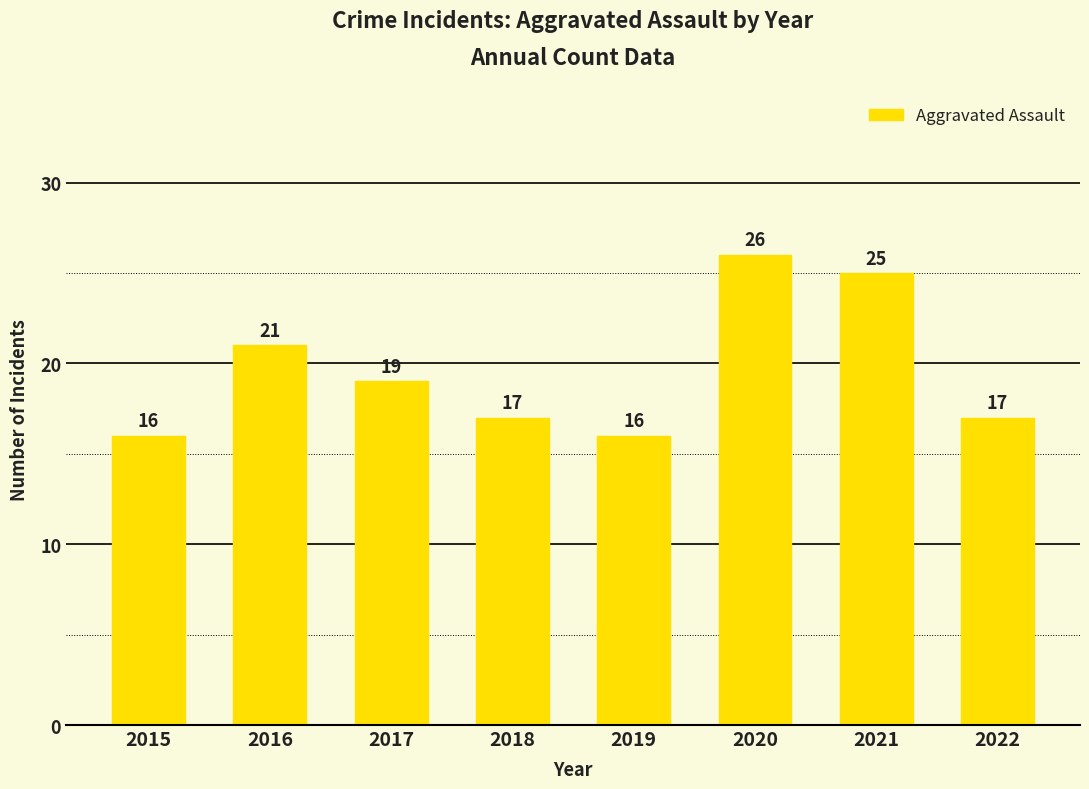

What is the greatest value displayed?

26